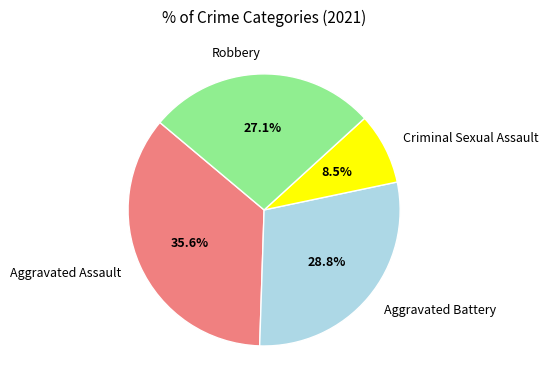

To the nearest percent, what is the combined percentage of Robbery and Aggravated Battery?

56%